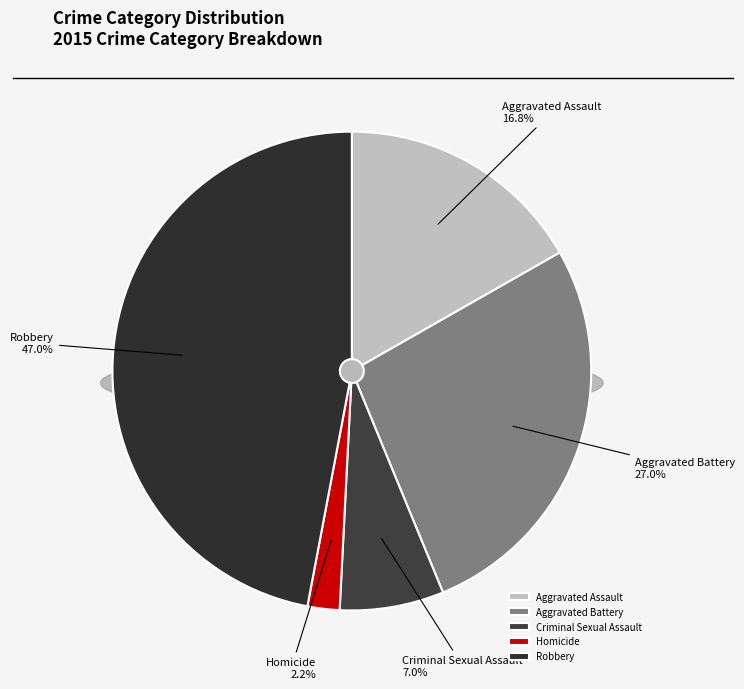

To the nearest percent, what is the average slice percentage?

20%